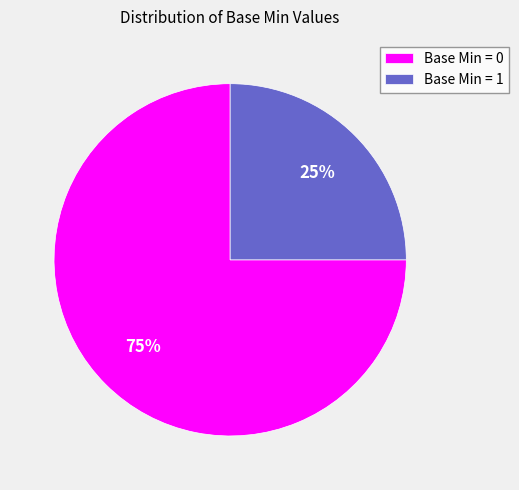

Combined, do Base Min = 1 and Base Min = 0 account for over 50%?

Yes